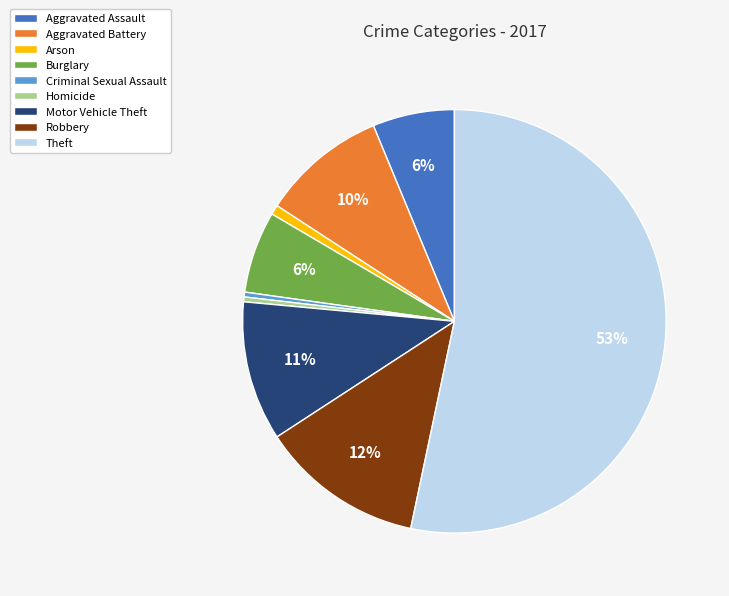

Do Theft and Robbery together represent more than half of the pie?

Yes